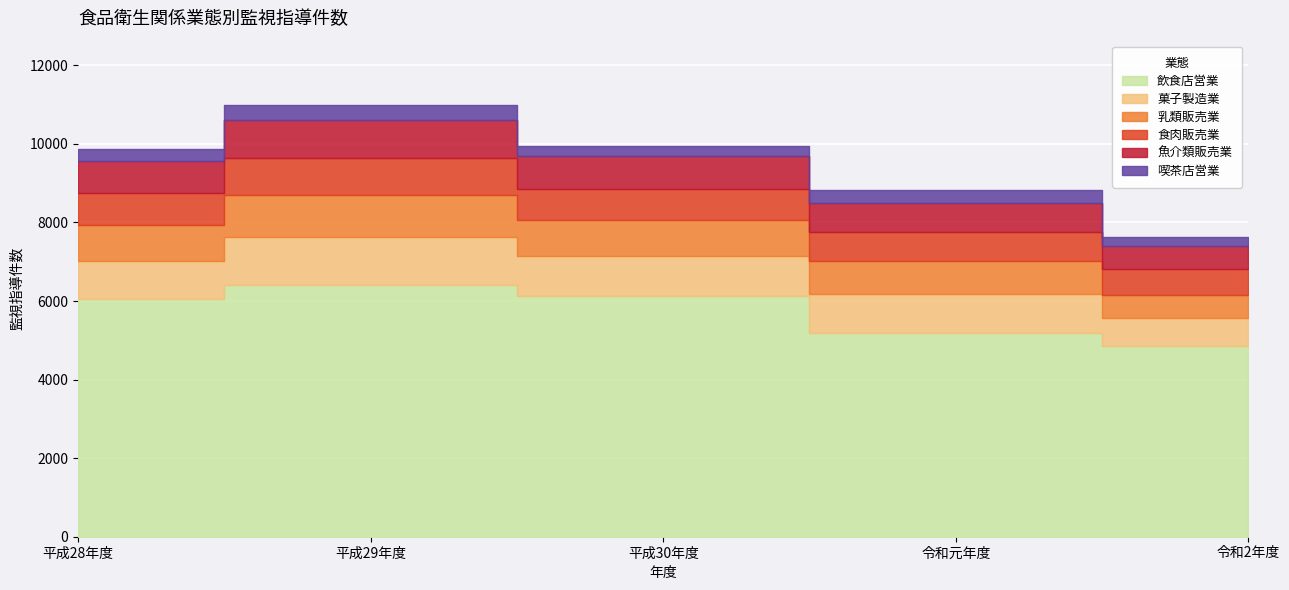

The value of 飲食店営業 at 令和2年度 is 4865. True or false?

True